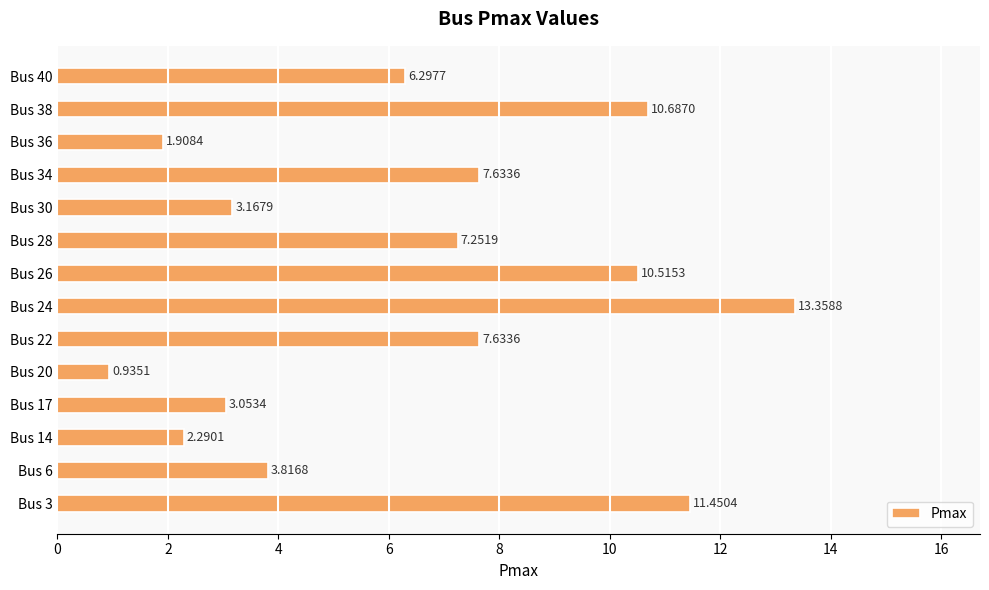

How many bars are there in total?

14